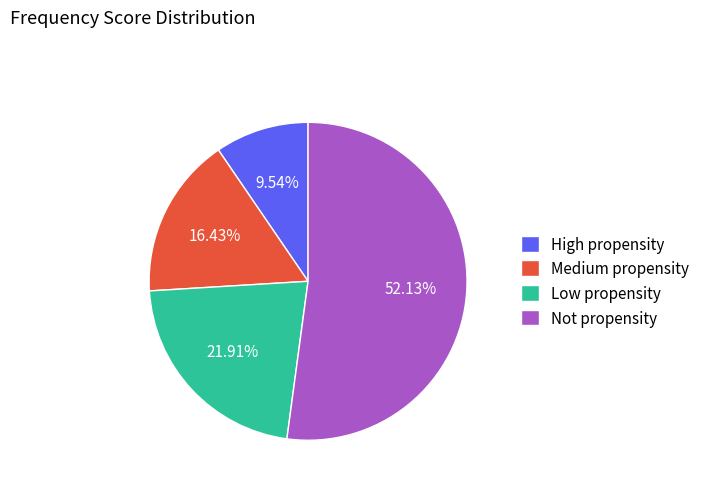

Does Not propensity represent more than half of the total?

Yes